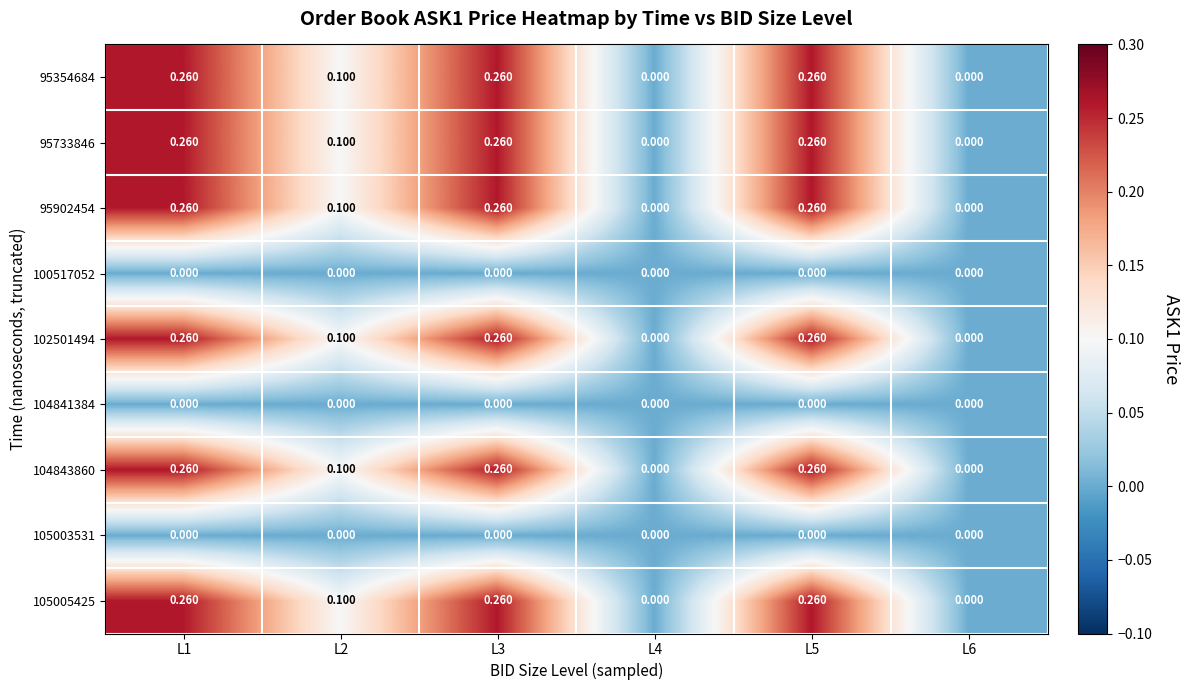

How many series are shown in this chart?

9